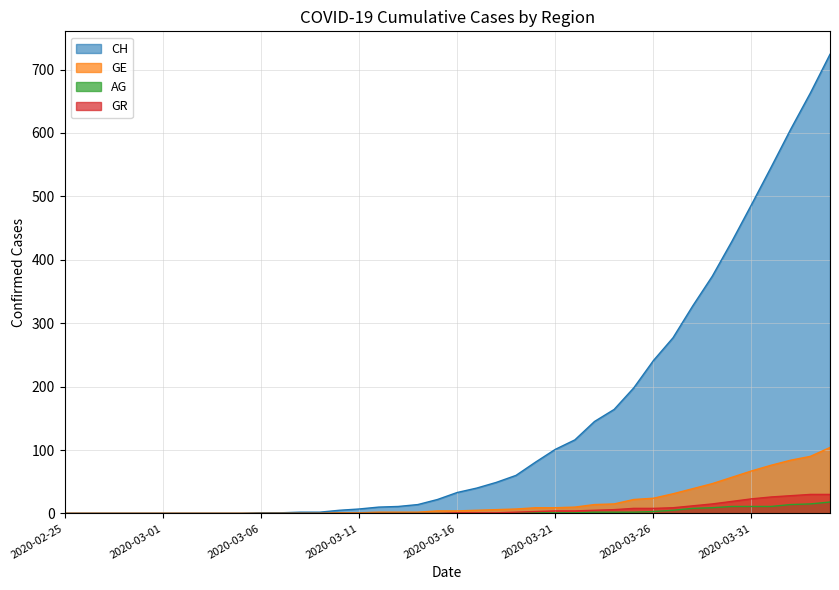

What position from the left is 2020-03-21?

26